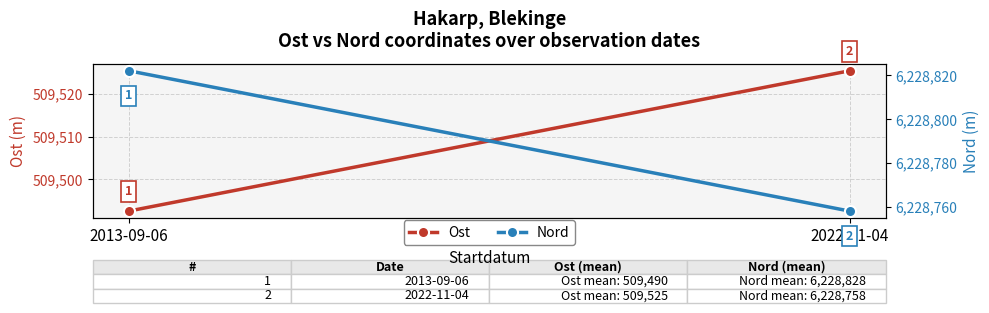

List the series in order of their peak value, lowest first.

Ost, Nord